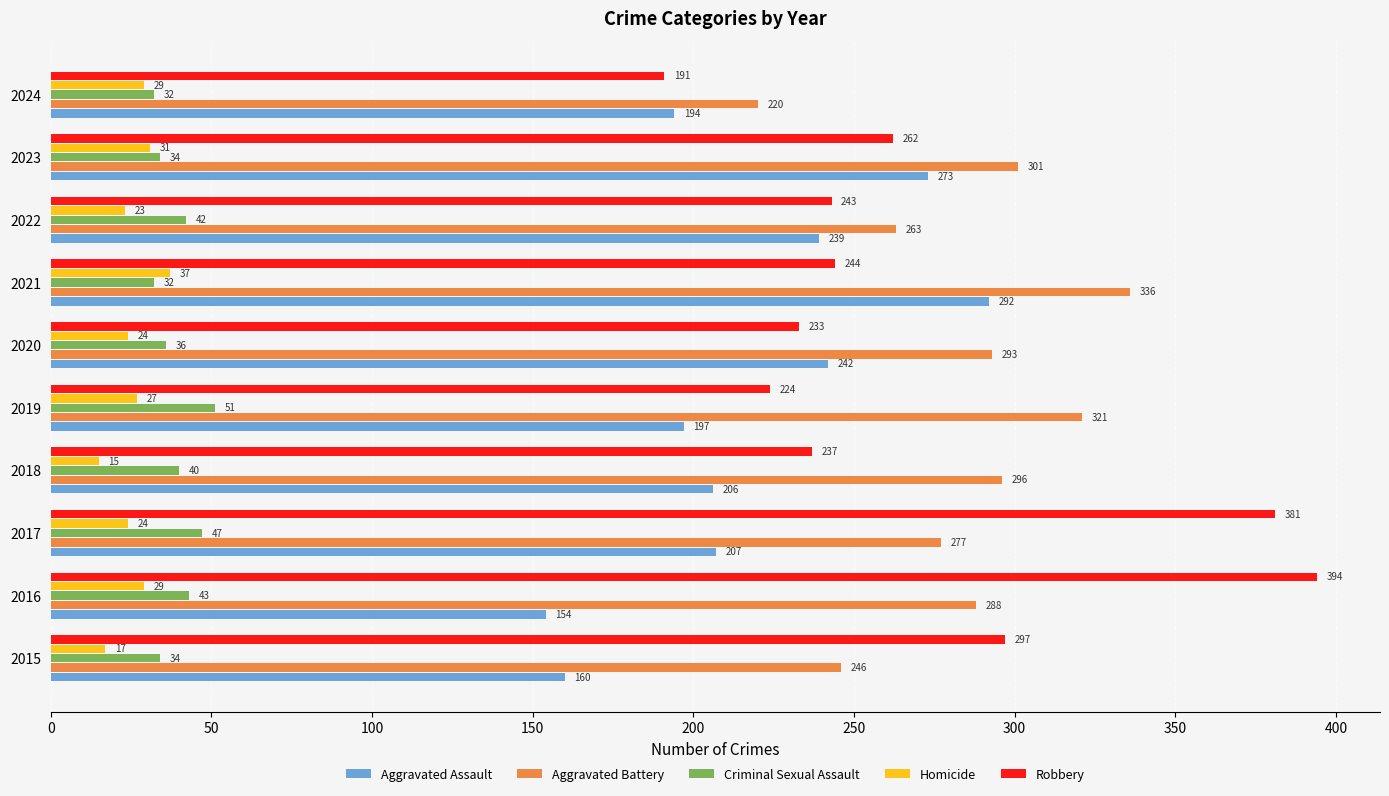

What is the average value of the Robbery series?

271